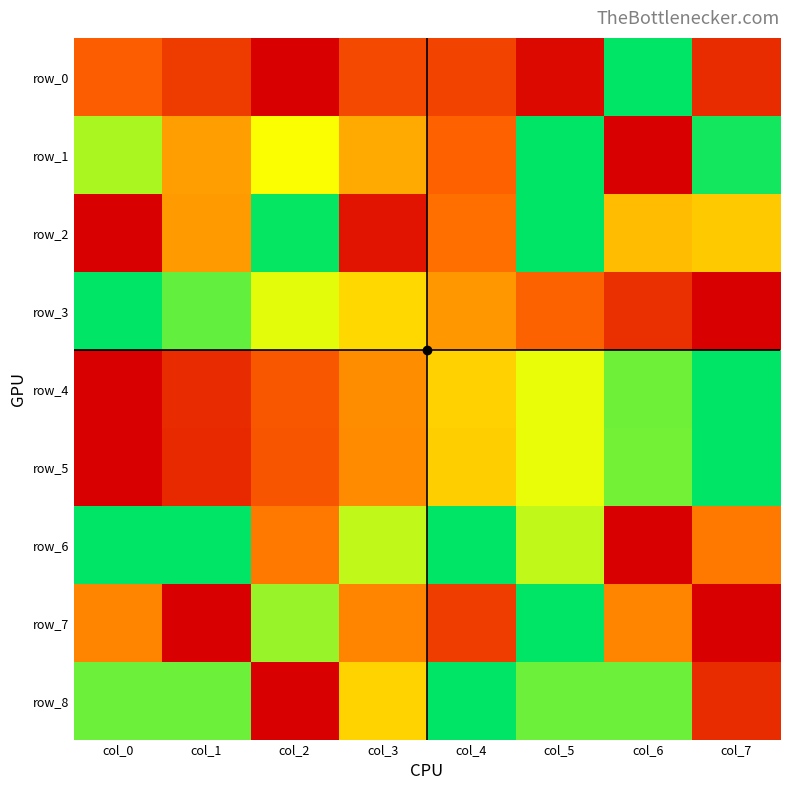

How many data points in row_7 are above 0?

6